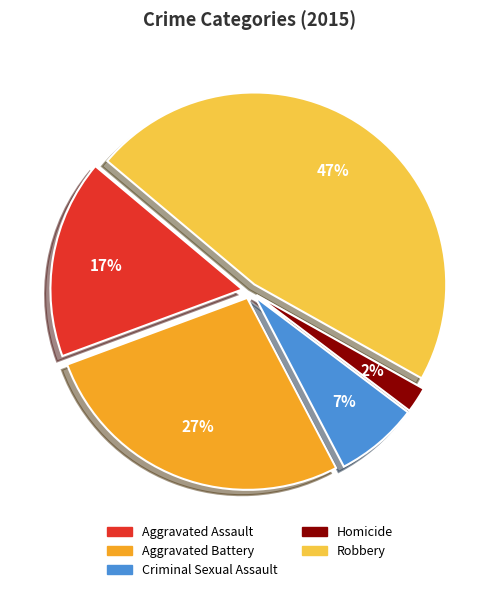

How many segments does this pie chart have?

5